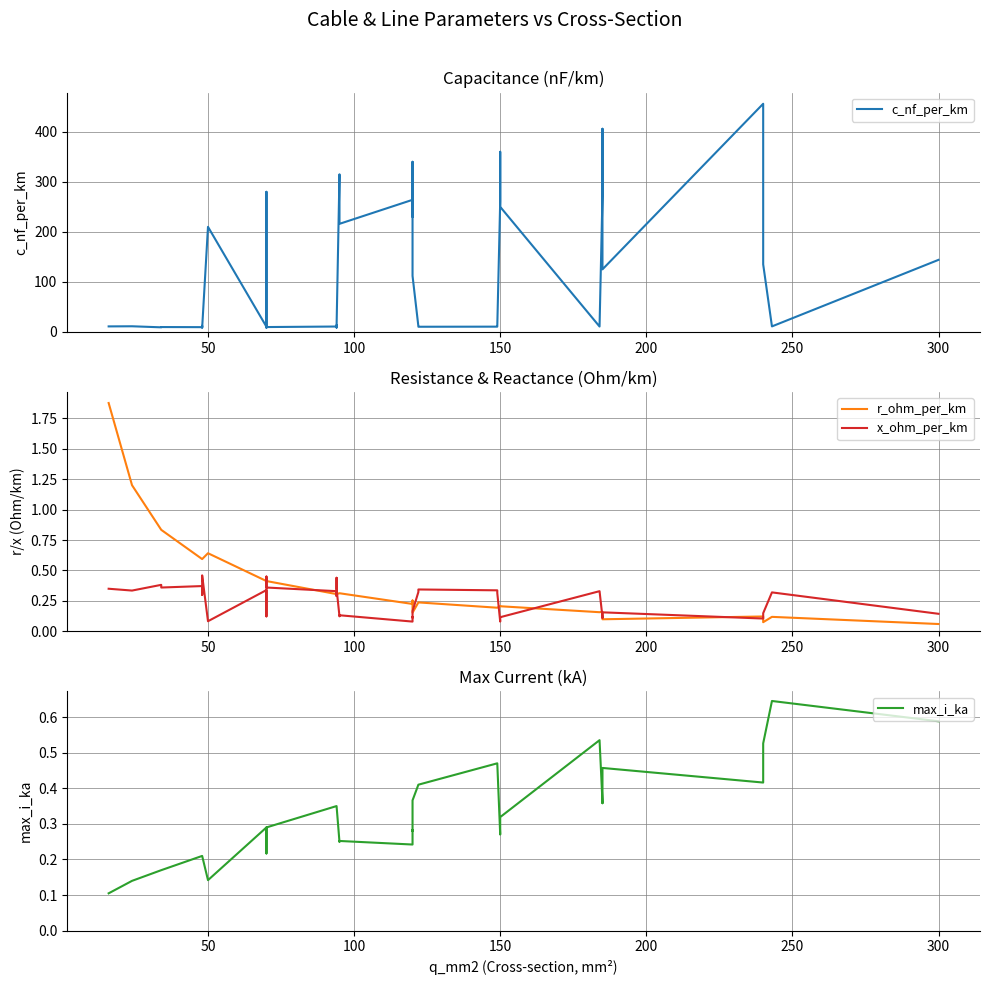

What is the smallest value displayed?

0.1